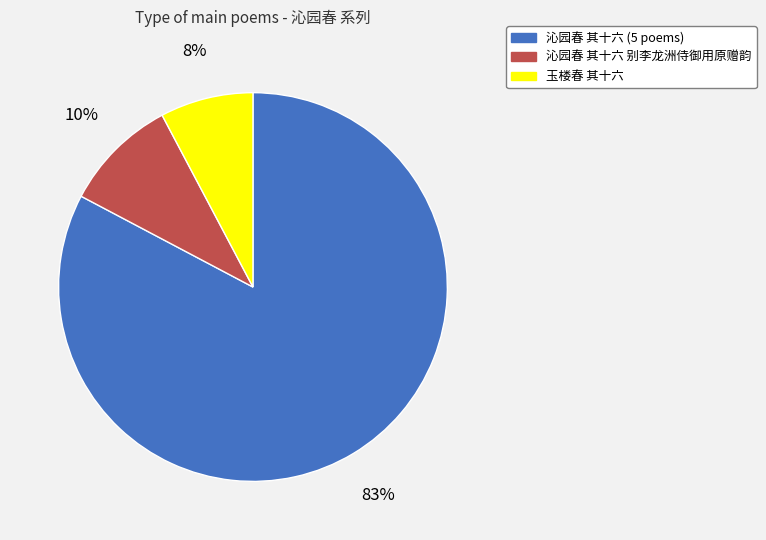

Rank the categories by value from highest to lowest.

沁园春 其十六 (5 poems), 沁园春 其十六 别李龙洲侍御用原赠韵, 玉楼春 其十六